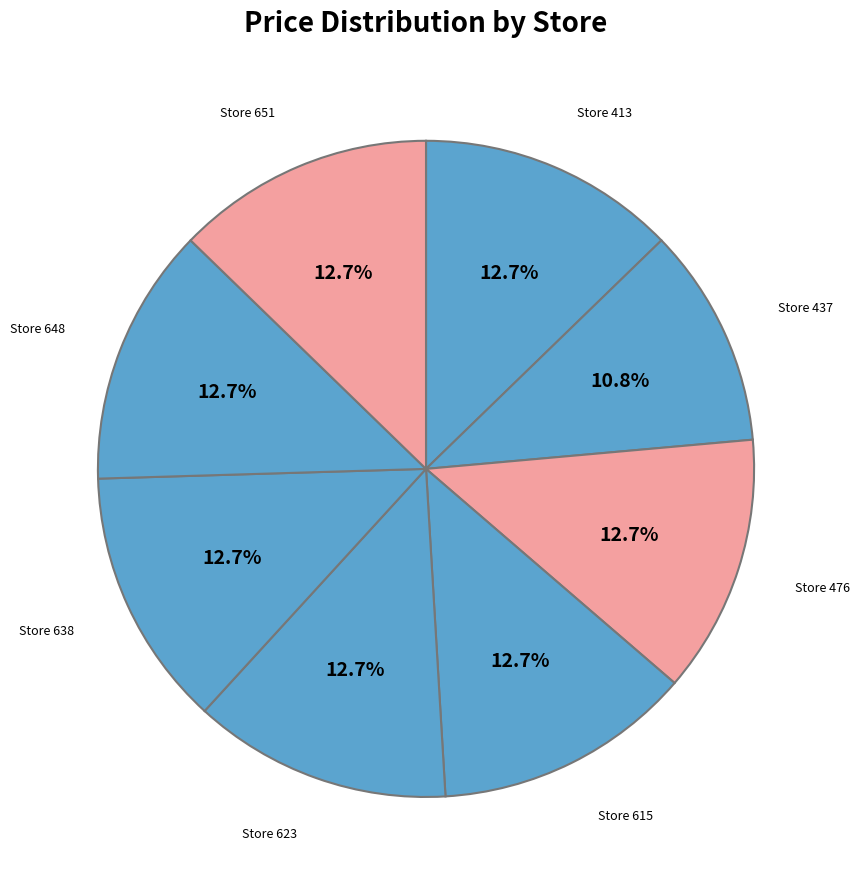

Which slice is the smallest?

437